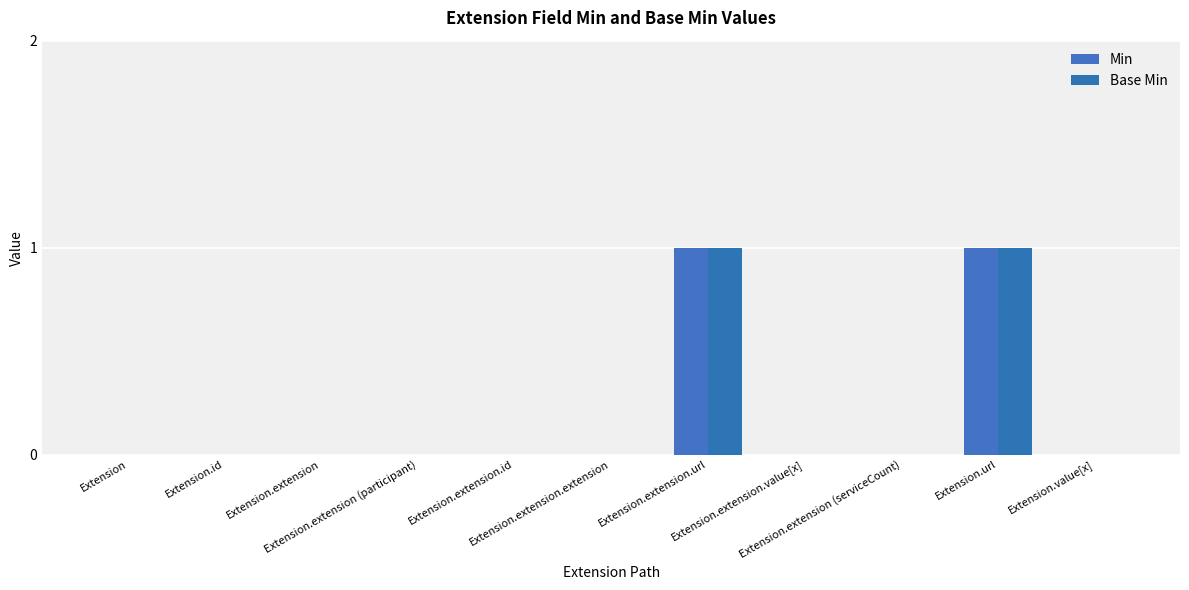

What is the difference between the maximum and minimum values in the Min series?

1